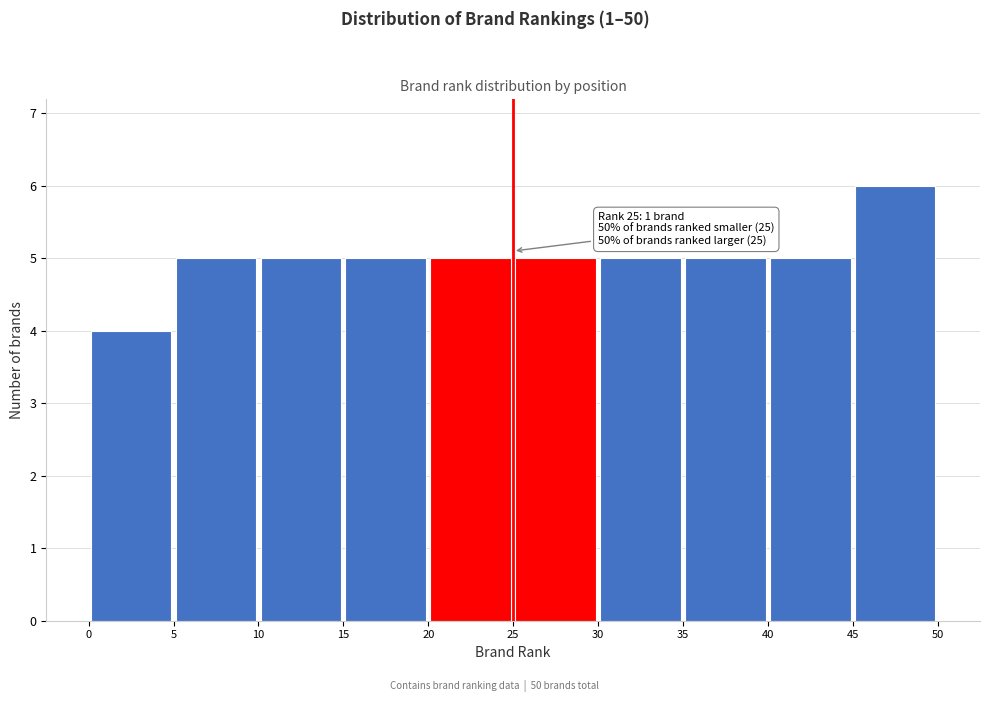

Which range on the x-axis has the tallest bar?

45 to 50